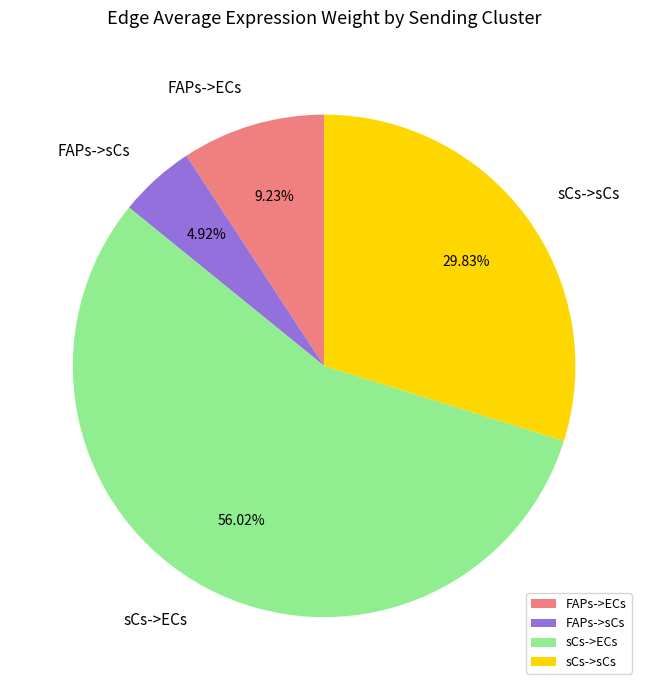

The sCs->ECs slice represents 70% of the pie. True or false?

False